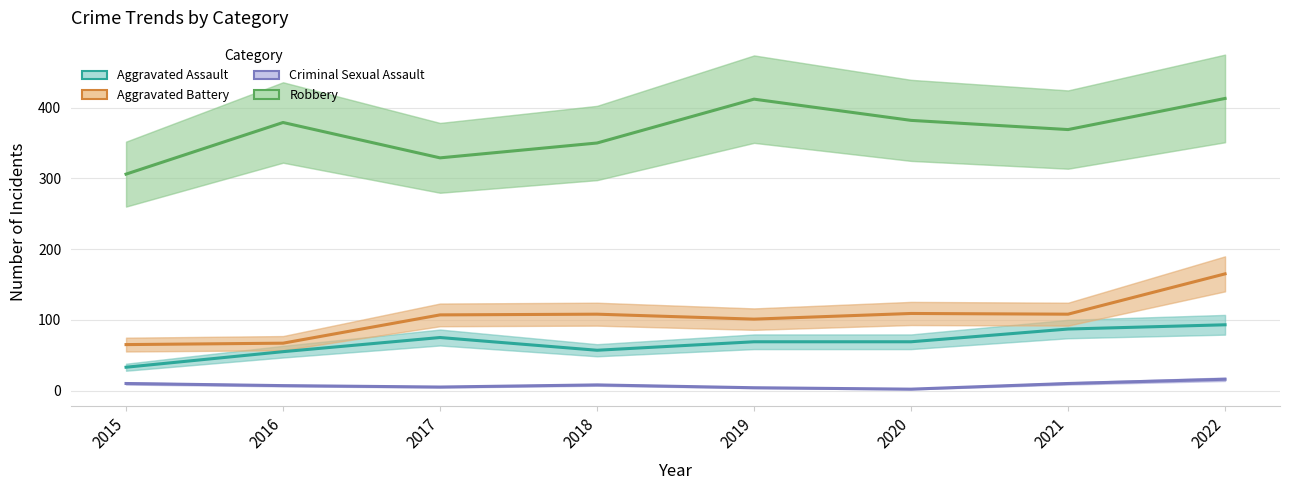

What is the highest value of the Robbery series?

413